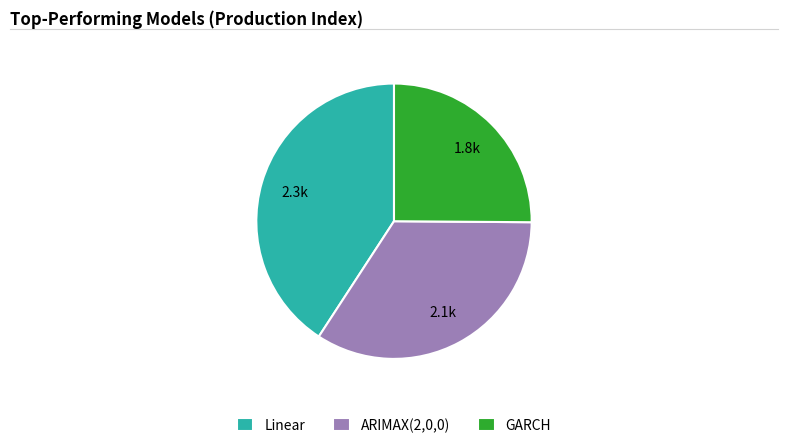

Between ARIMAX(2,0,0) and GARCH, which is larger?

ARIMAX(2,0,0)